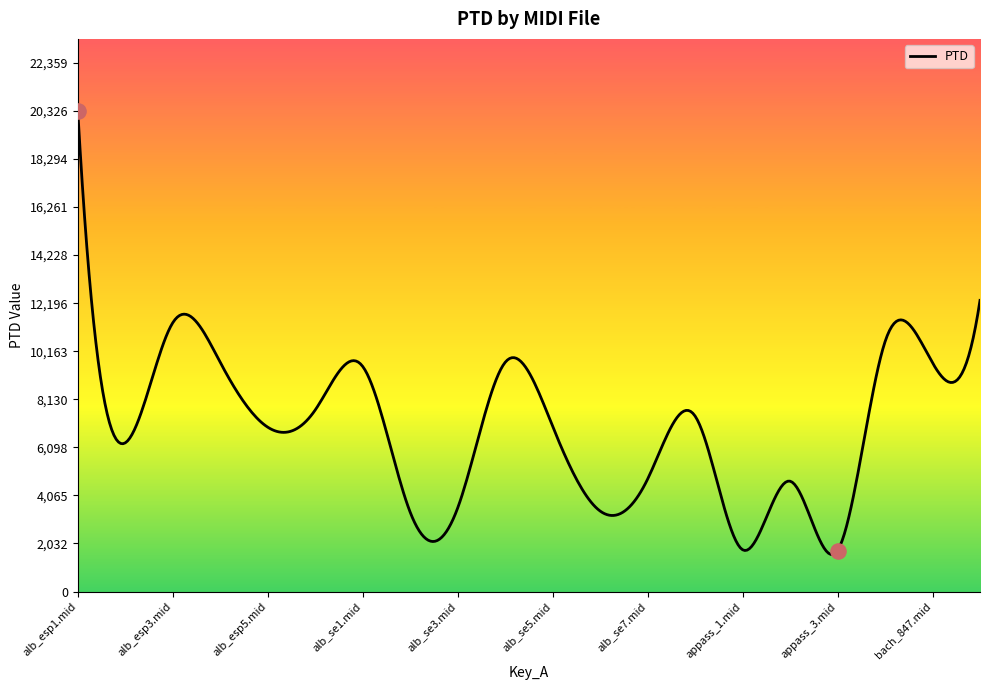

What is the maximum value shown in the chart?

20326.7